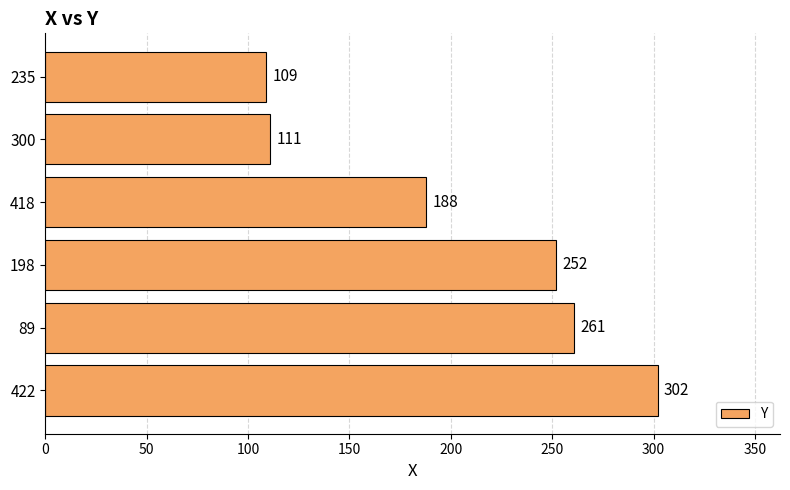

What is the difference between the maximum and minimum values?

193